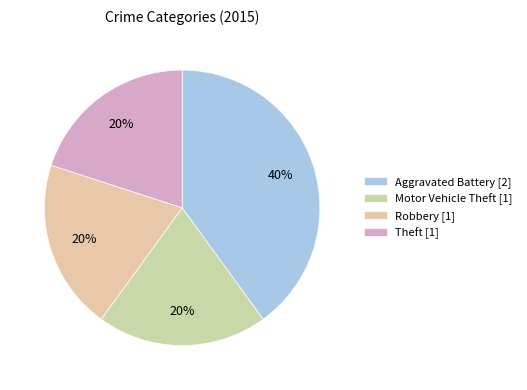

How many slices are in this pie chart?

4